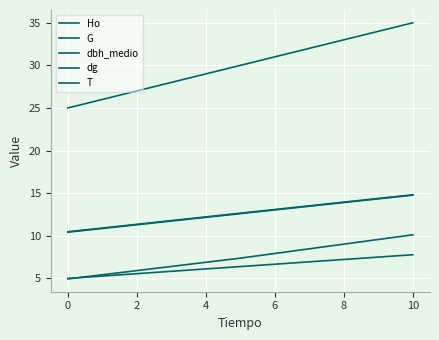

List the series in order of their peak value, highest first.

T, dg, dbh_medio, G, Ho